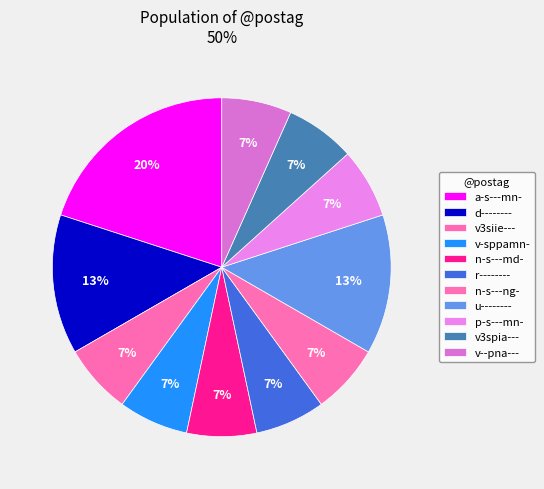

Count the number of slices in the pie.

11